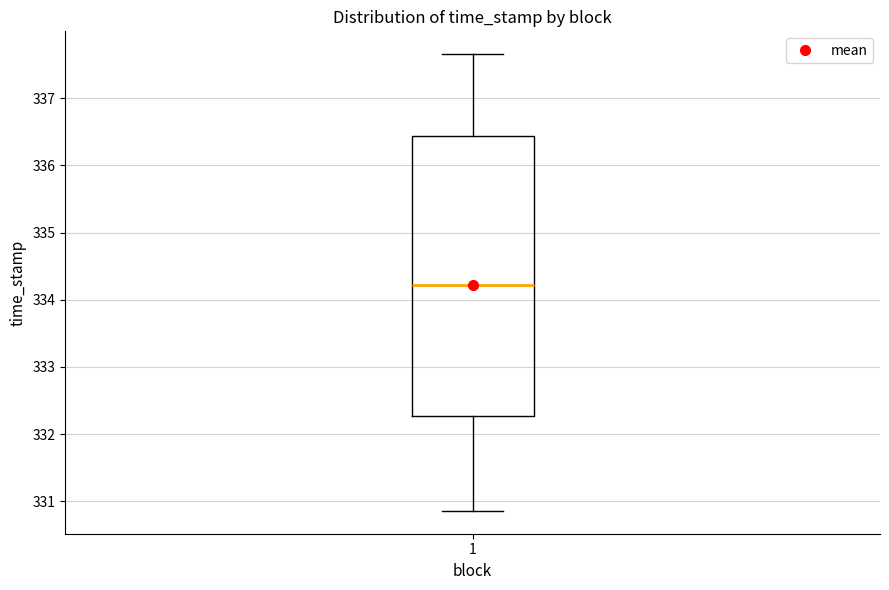

Transcribe this box plot: give where the median line is, the range the box spans, and where the two whiskers end, as read against the y-axis. The values are not printed on the chart, so give them approximately, as read against the axis.

median 334.2, box 332.3 to 336.4, whiskers 330.9 to 337.7